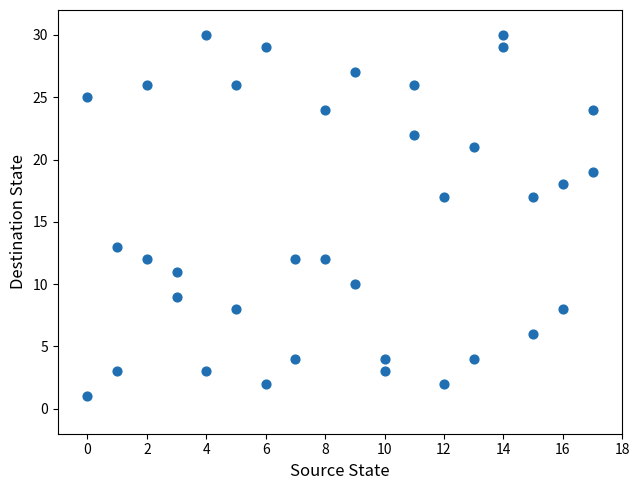

What is the range of X values (max minus min)?

17